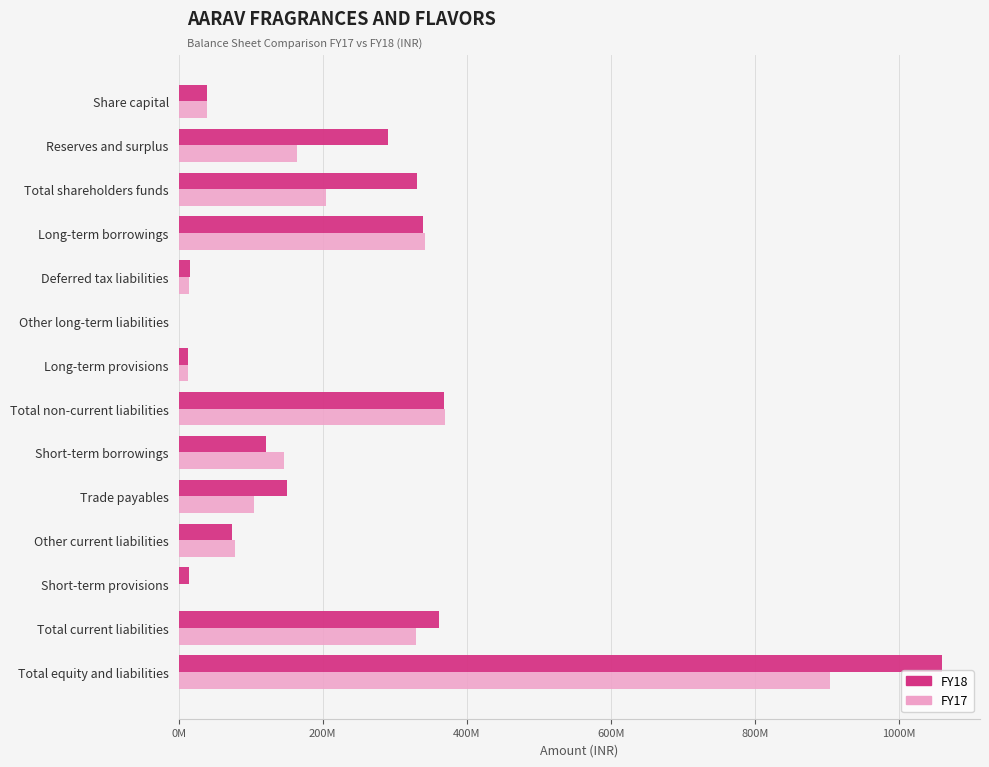

What are all the series names shown in the legend?

FY18, FY17